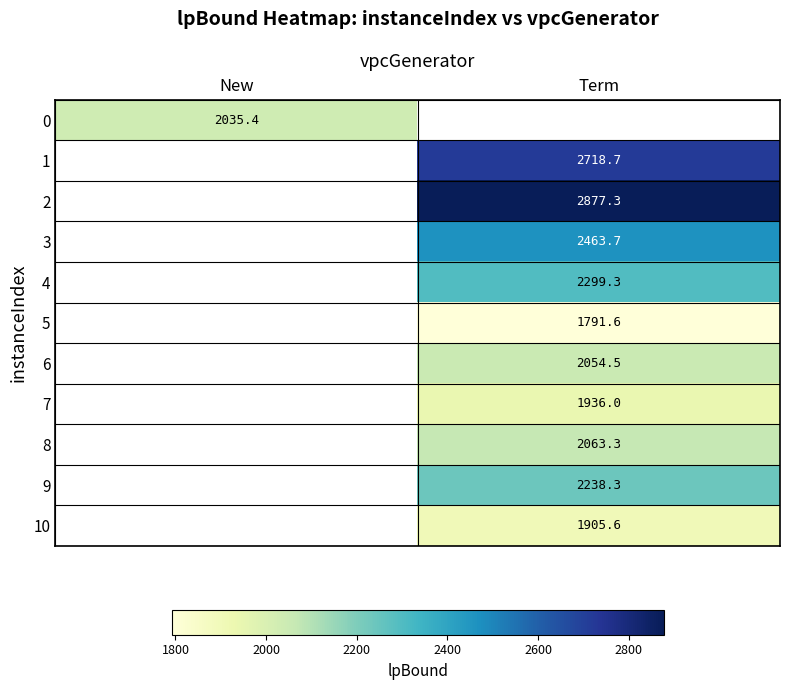

Which category has the lowest value in the 0 series?

New